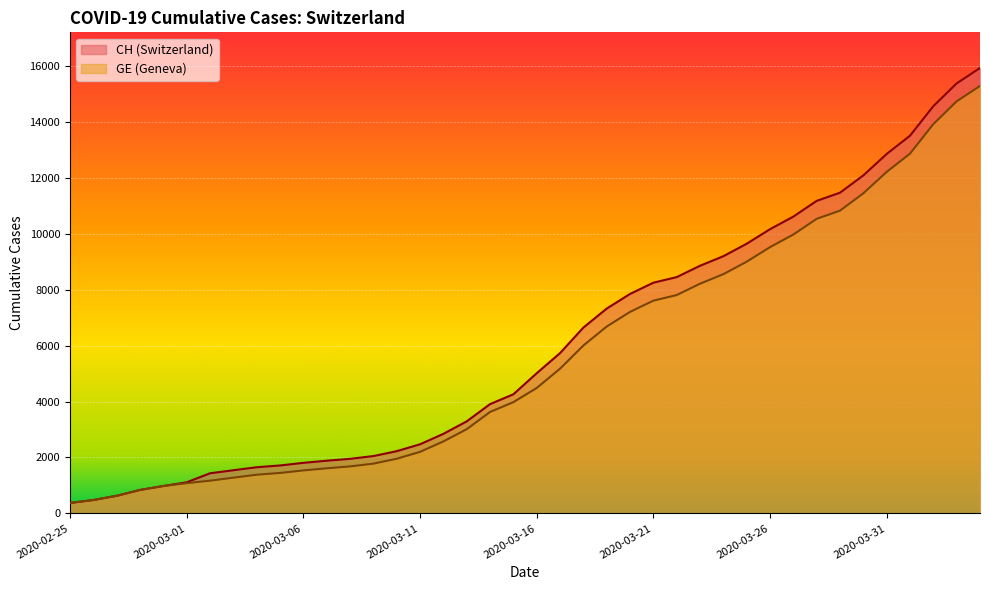

What is the total value across all series at 2020-03-20?

15052